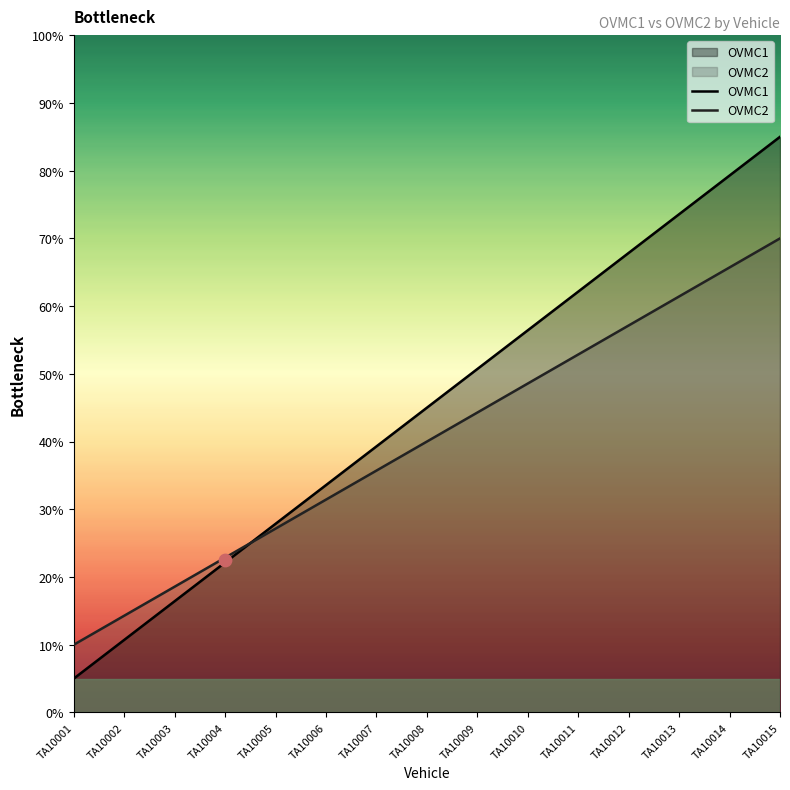

What is the total value across all series at TA10008?

85.0